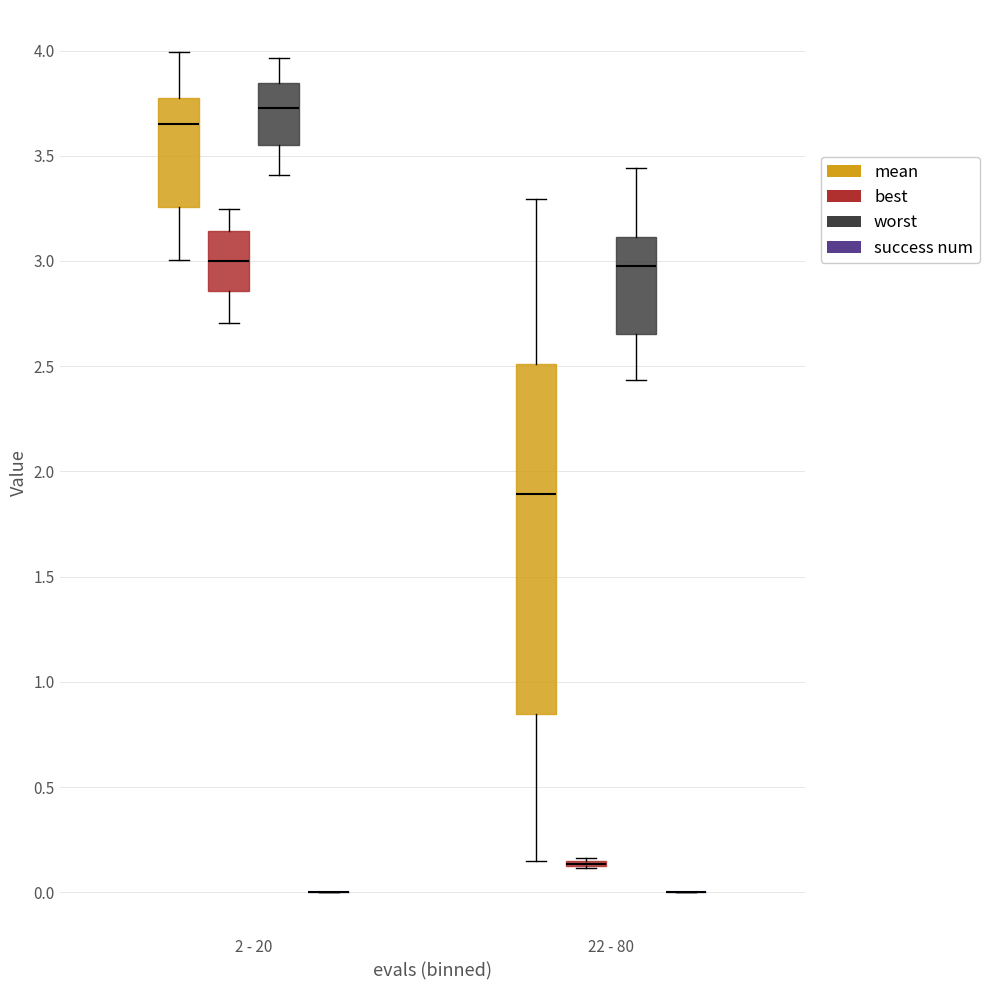

Reading left to right, read every box against the y-axis: the position of its median line, the range the box covers, and the ends of its whiskers. The values are not printed on the chart, so give them approximately, as read against the axis.

2 - 20 (mean): median 3.65, box 3.25 to 3.75, whiskers 3.00 to 4.00
2 - 20 (best): median 3.00, box 2.85 to 3.15, whiskers 2.70 to 3.25
2 - 20 (worst): median 3.75, box 3.55 to 3.85, whiskers 3.40 to 3.95
2 - 20 (success num): box collapsed to a line at 0.00, whiskers 0.00 to 0.00
22 - 80 (mean): median 1.90, box 0.85 to 2.50, whiskers 0.15 to 3.30
22 - 80 (best): box collapsed to a line at 0.15, whiskers 0.10 to 0.15
22 - 80 (worst): median 3.00, box 2.65 to 3.10, whiskers 2.45 to 3.45
22 - 80 (success num): box collapsed to a line at 0.00, whiskers 0.00 to 0.00